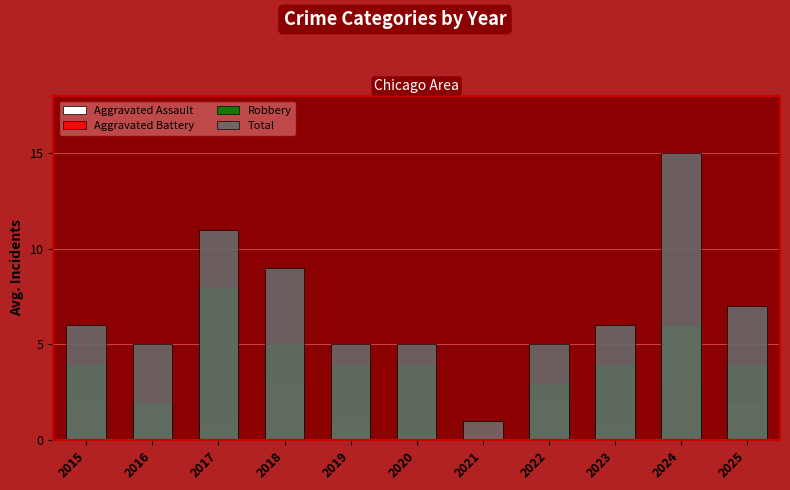

Which label corresponds to the smallest value in the chart?

2015